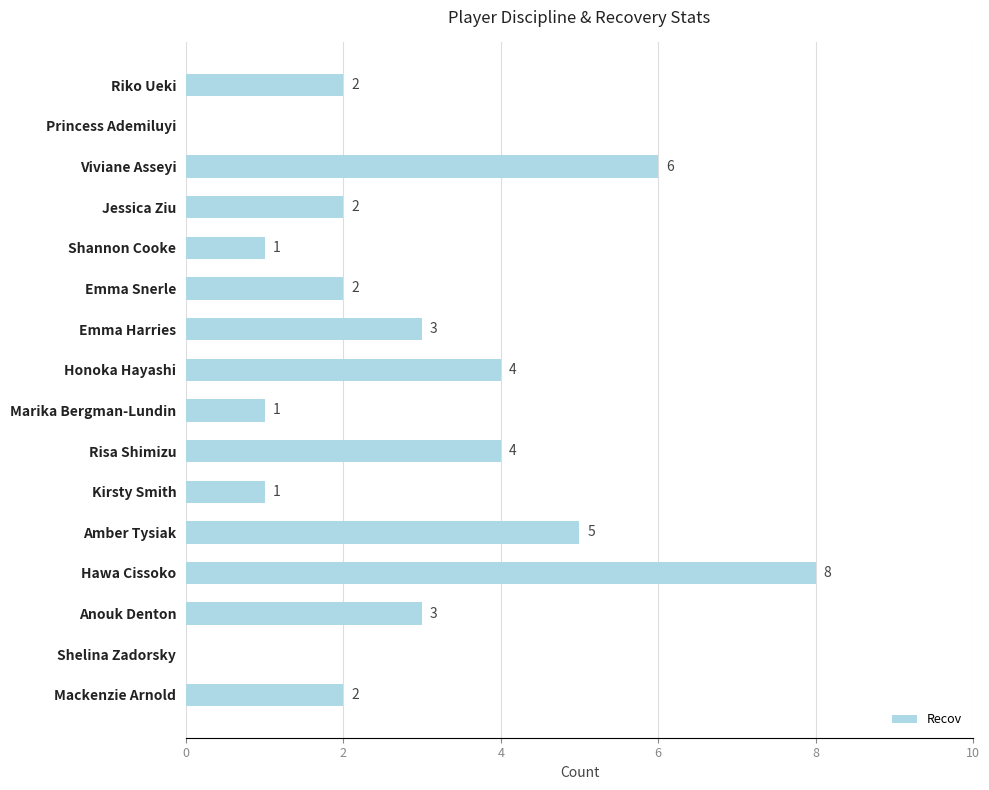

How many values are between 1 and 4?

11